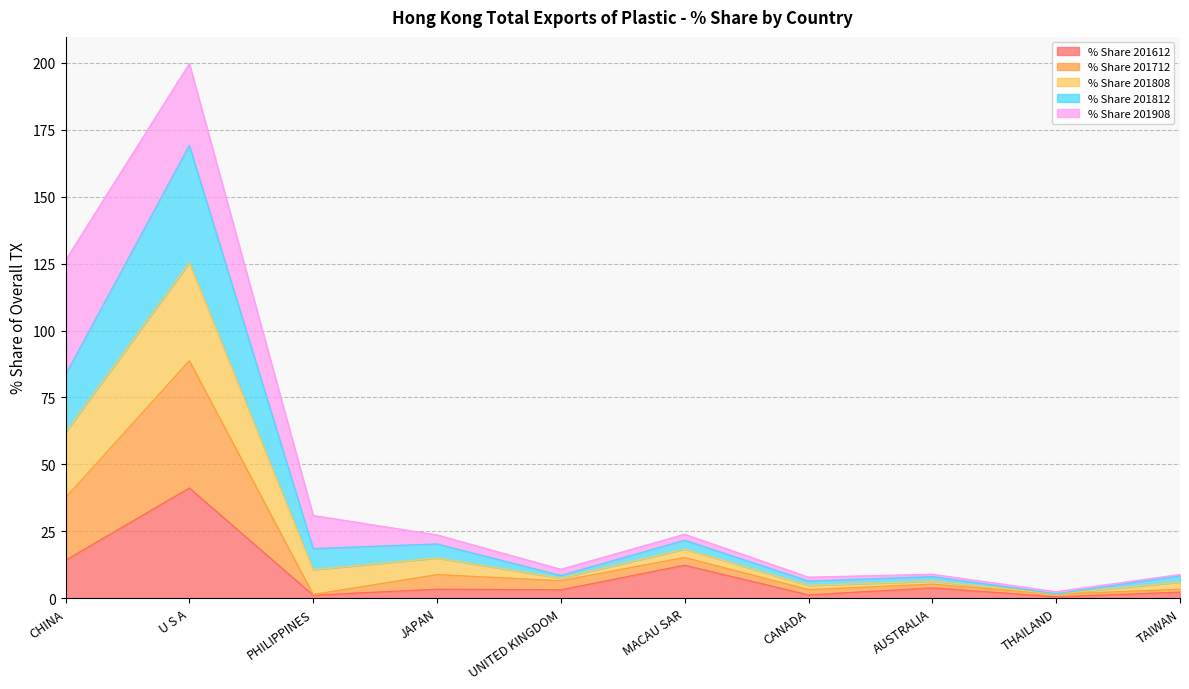

What is the total value across all series at U S A?

199.7